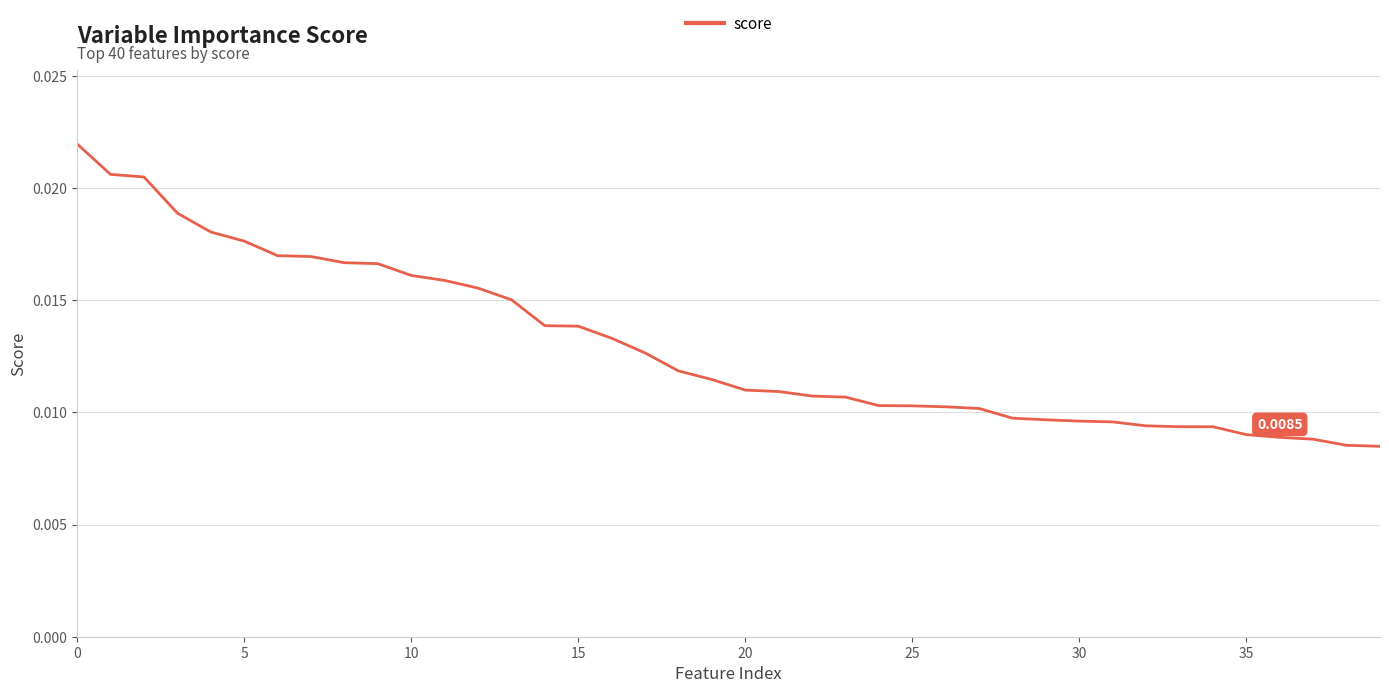

How many values are between 0 and 1?

40